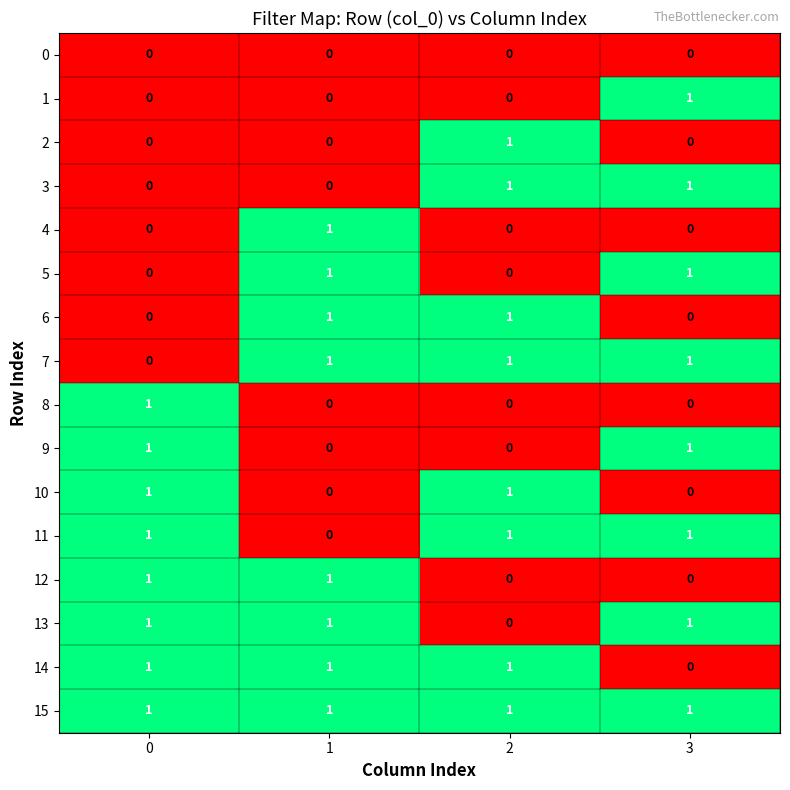

At how many categories does at least one series exceed 0?

4